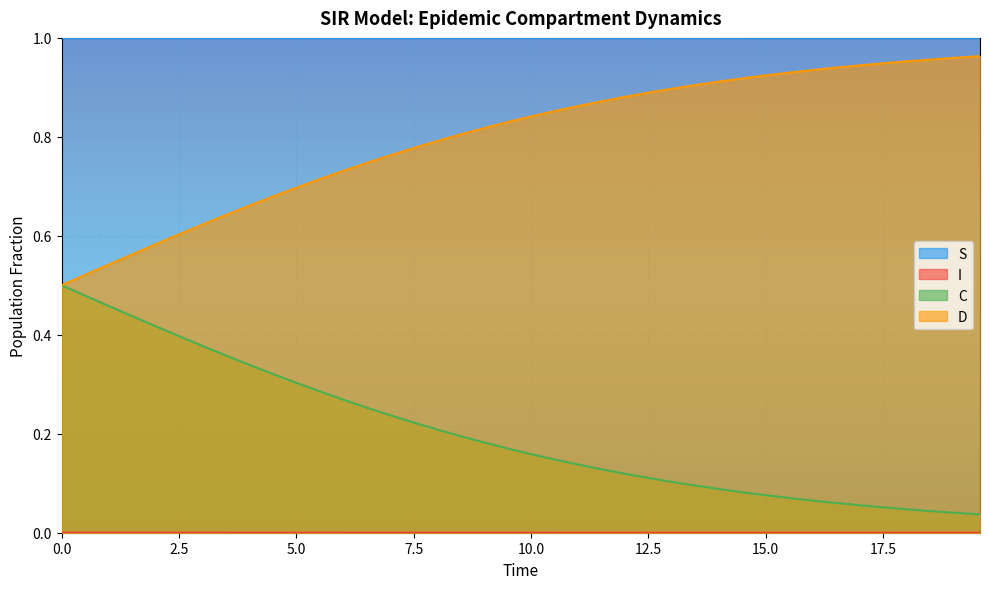

True or false: D and S intersect in this chart.

False